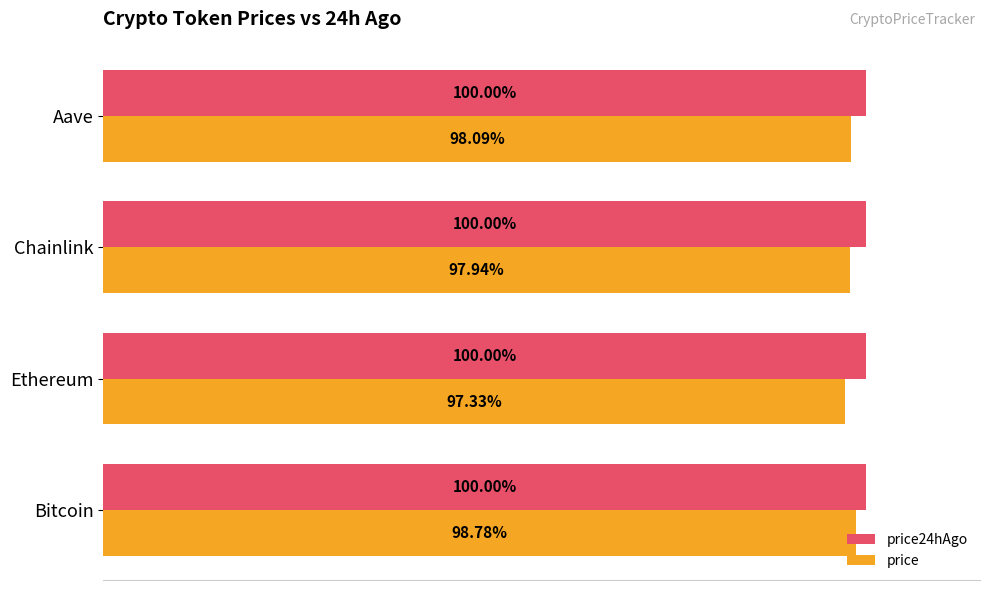

At which category is the sum across all series the highest?

Bitcoin